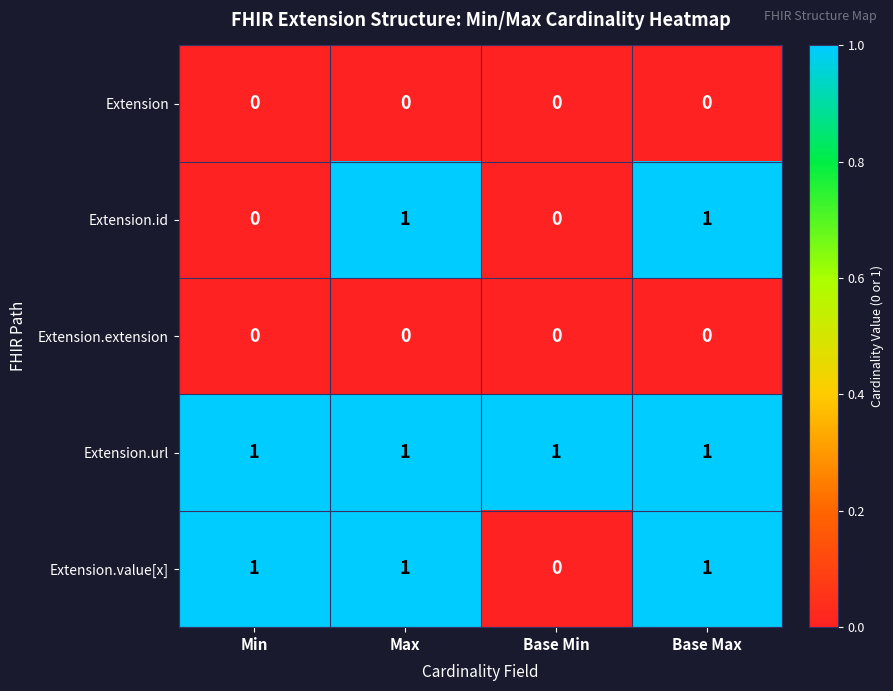

Which series has the largest total across all categories?

Extension.url